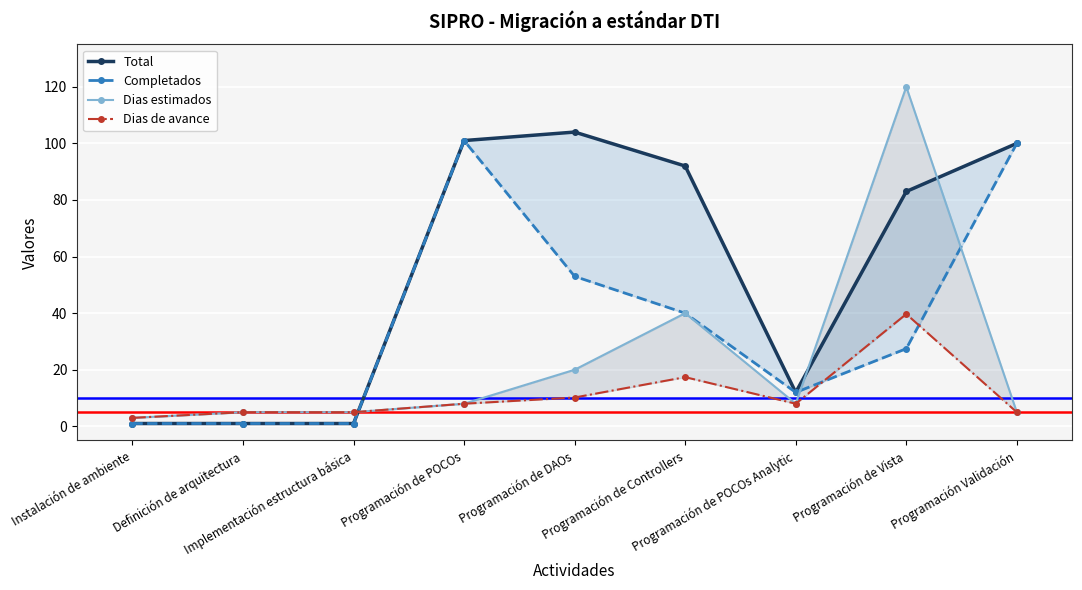

Reading right to left, transcribe all the data shown in this chart.

Total: 100.0	83.0	12.0	92.0	104.0	101.0	1.0	1.0	1.0
Completados: 100.0	27.4	12.0	40.0	53.0	101.0	1.0	1.0	1.0
Dias estimados: 5.0	120.0	8.0	40.0	20.0	8.0	5.0	5.0	3.0
Dias de avance: 5.0	39.7	8.0	17.4	10.2	8.0	5.0	5.0	3.0